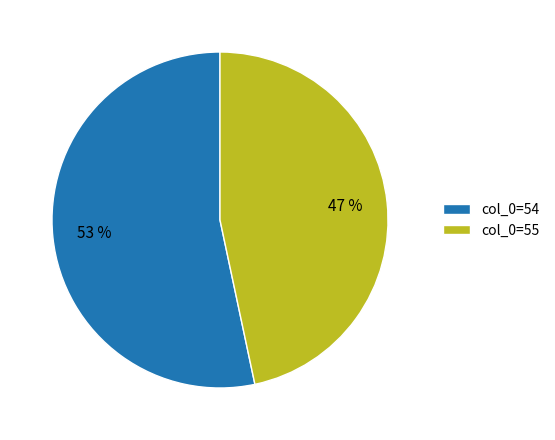

Is there a majority slice in this chart?

Yes